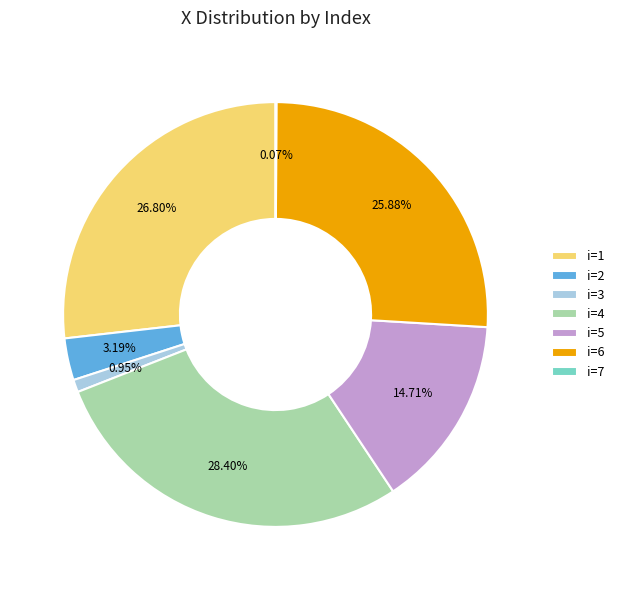

Is i=4 the majority of the pie?

No